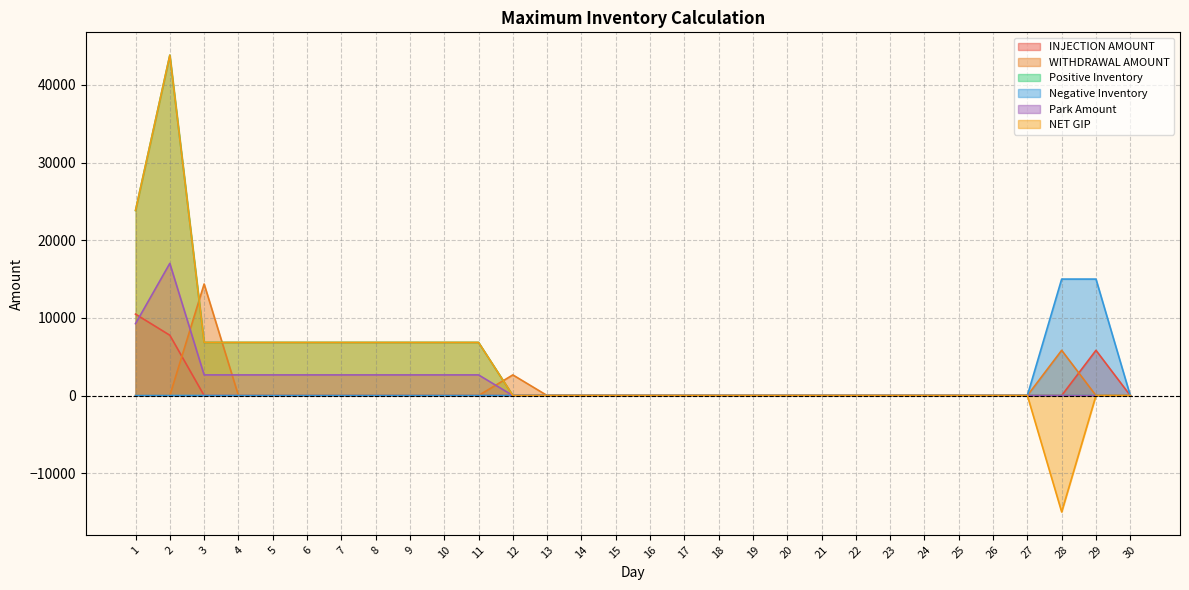

The value of Negative Inventory at 8 is 6233.1. True or false?

False